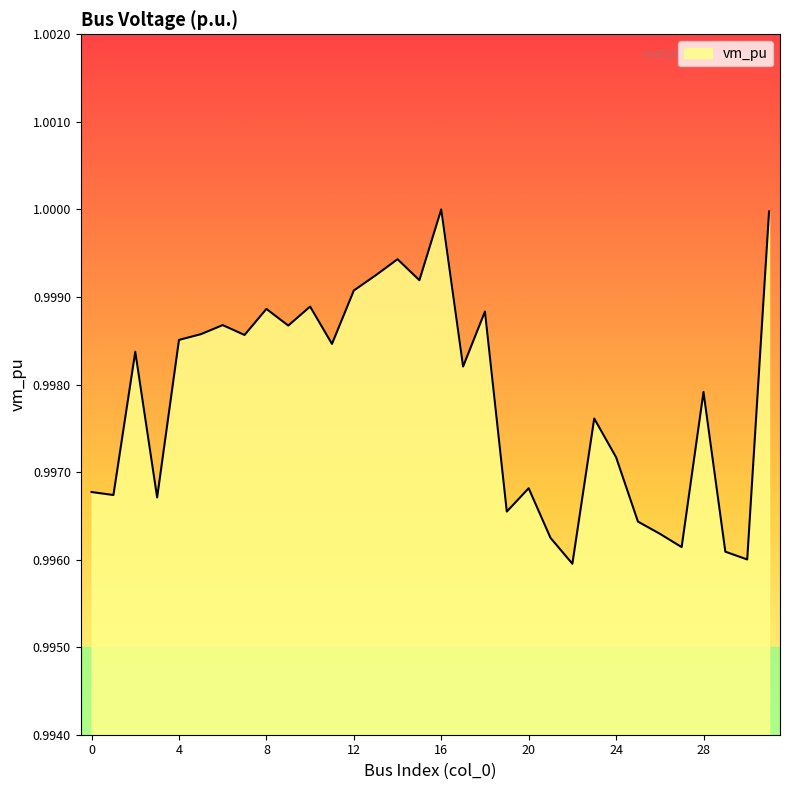

How many series are shown in this chart?

1